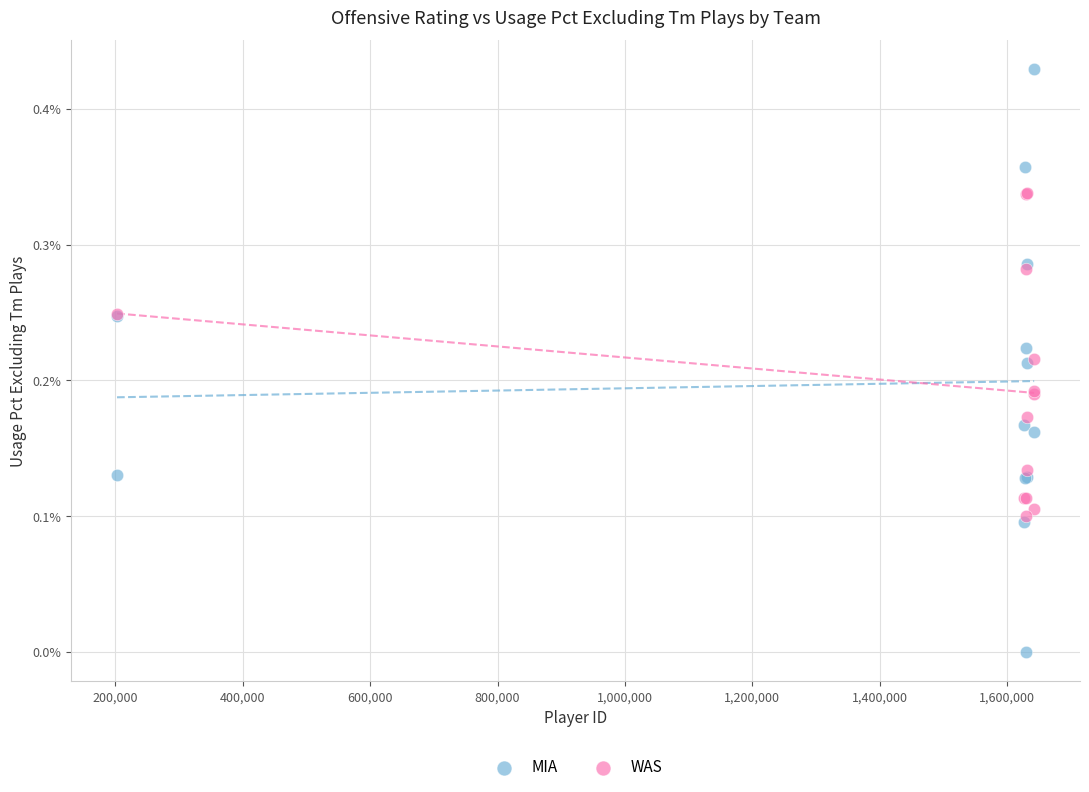

What are all the series names shown in the legend?

MIA, WAS